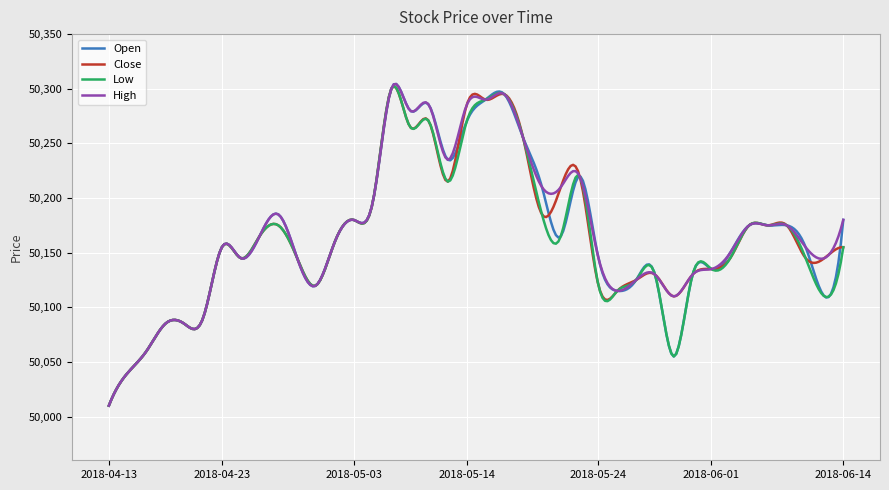

What is the highest value of the Open series?

50304.3